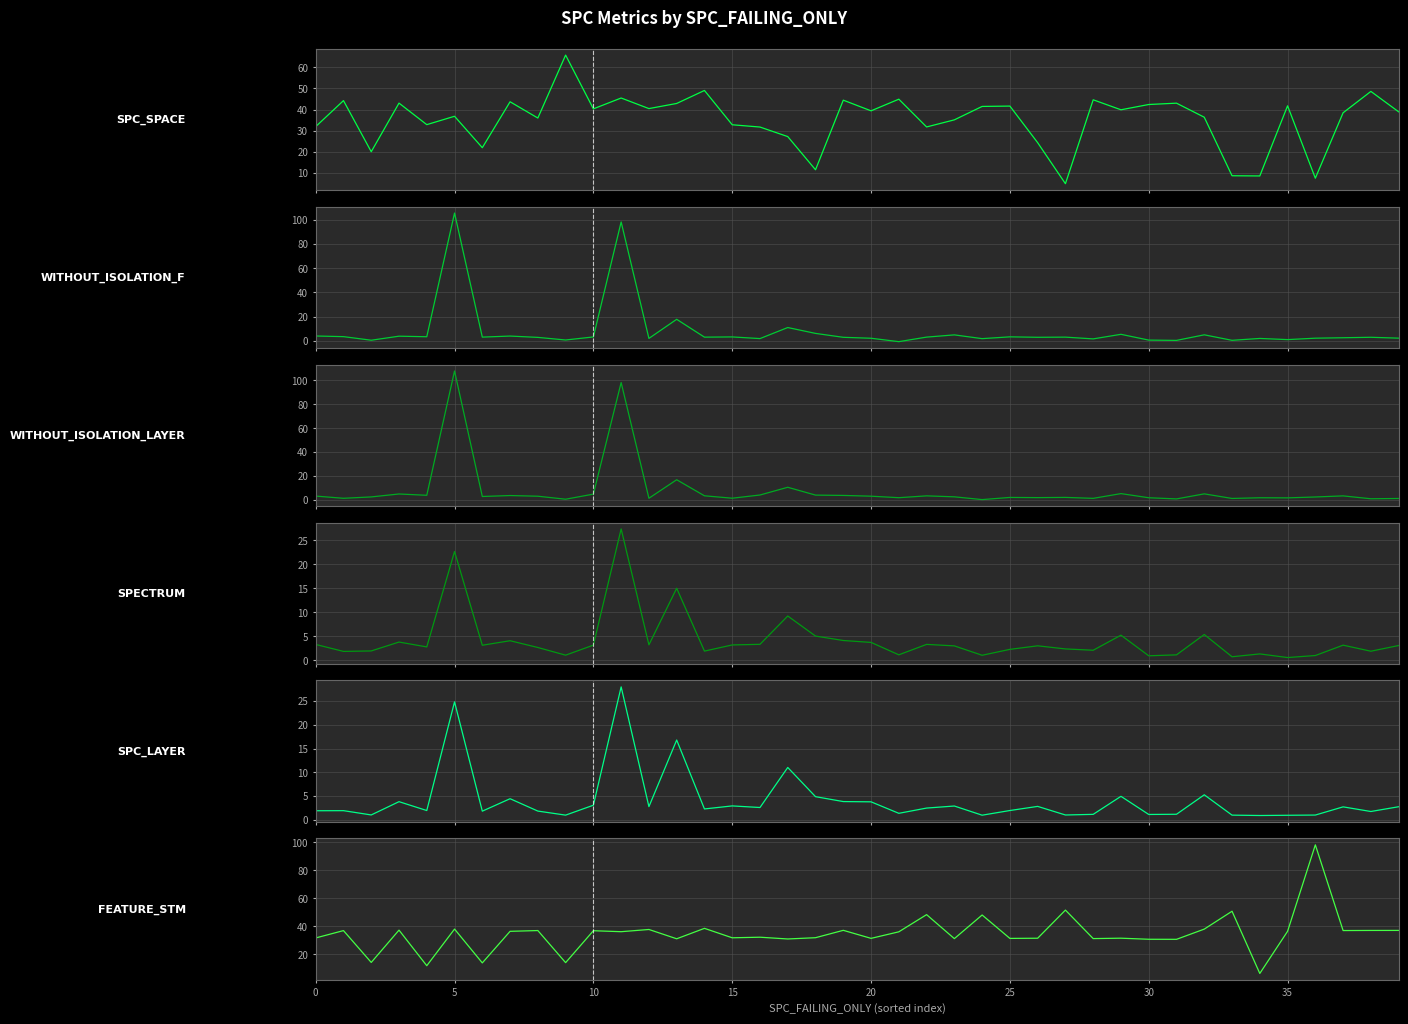

List the series in order of their peak value, highest first.

WITHOUT_ISOLATION_LAYER, WITHOUT_ISOLATION_F, FEATURE_STM, SPC_SPACE, SPC_LAYER, SPECTRUM